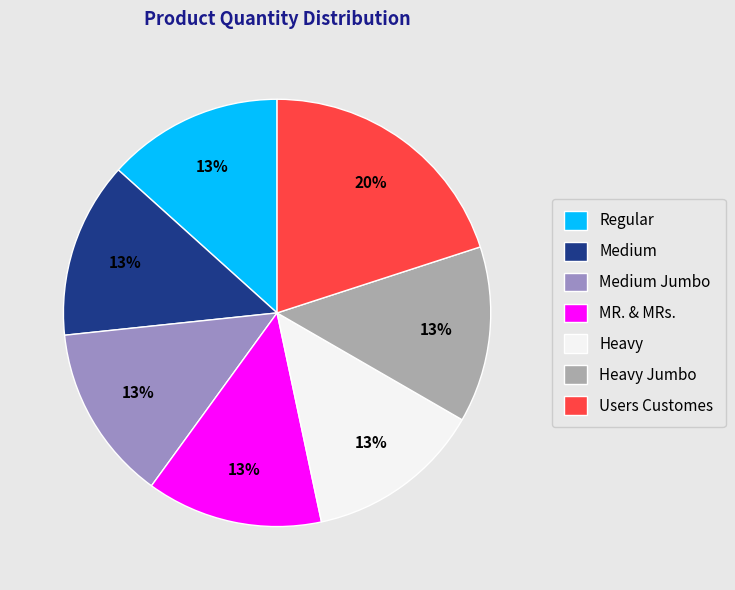

What is the largest slice in the pie chart?

Users Customes